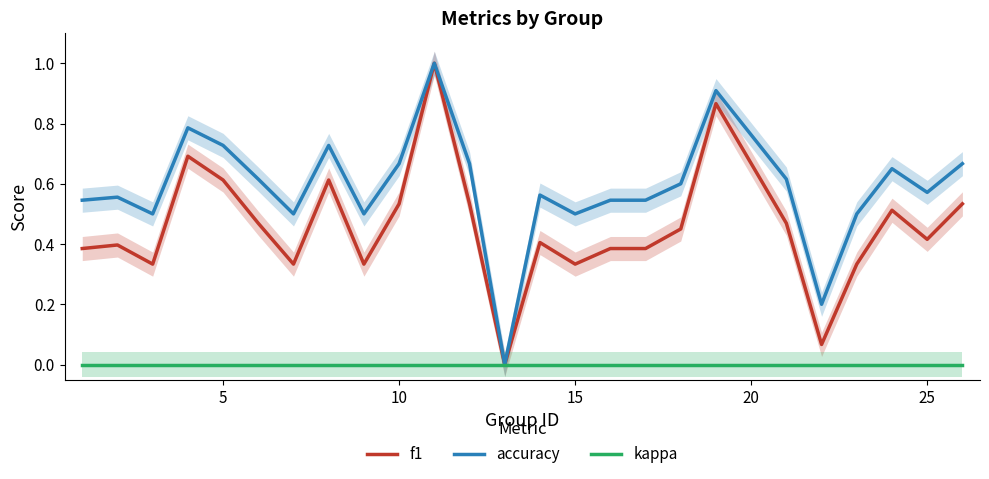

Where is the first local minimum for f1?

10